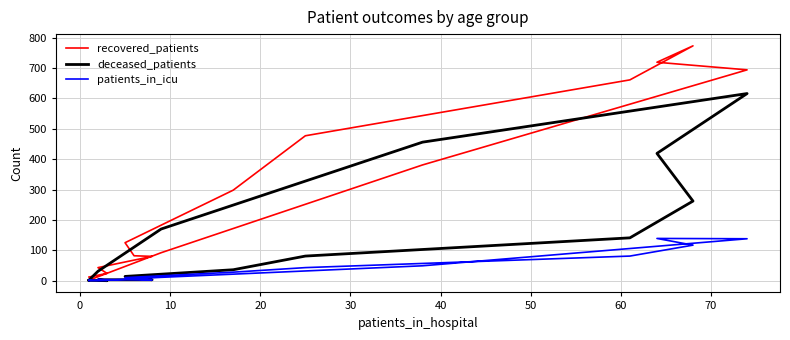

Which series has the widest spread of values?

recovered_patients